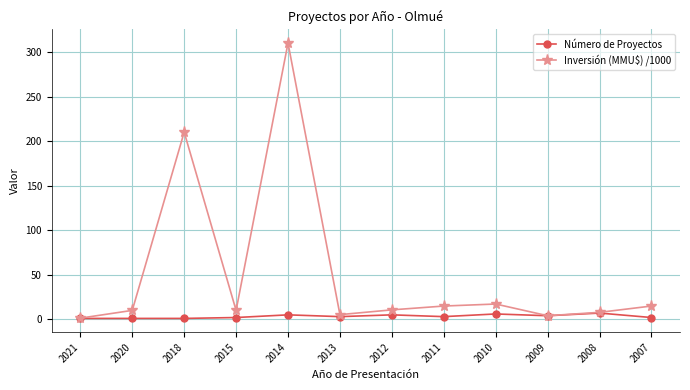

How many distinct data groups are displayed?

2